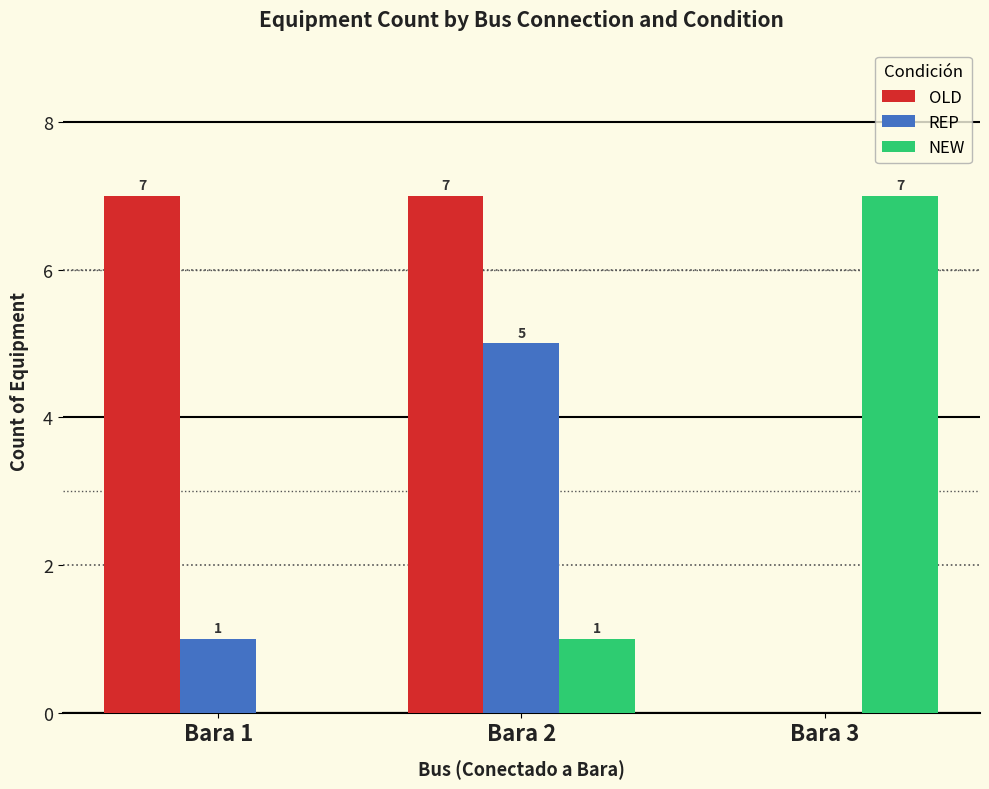

What are all the series names shown in the legend?

OLD, REP, NEW